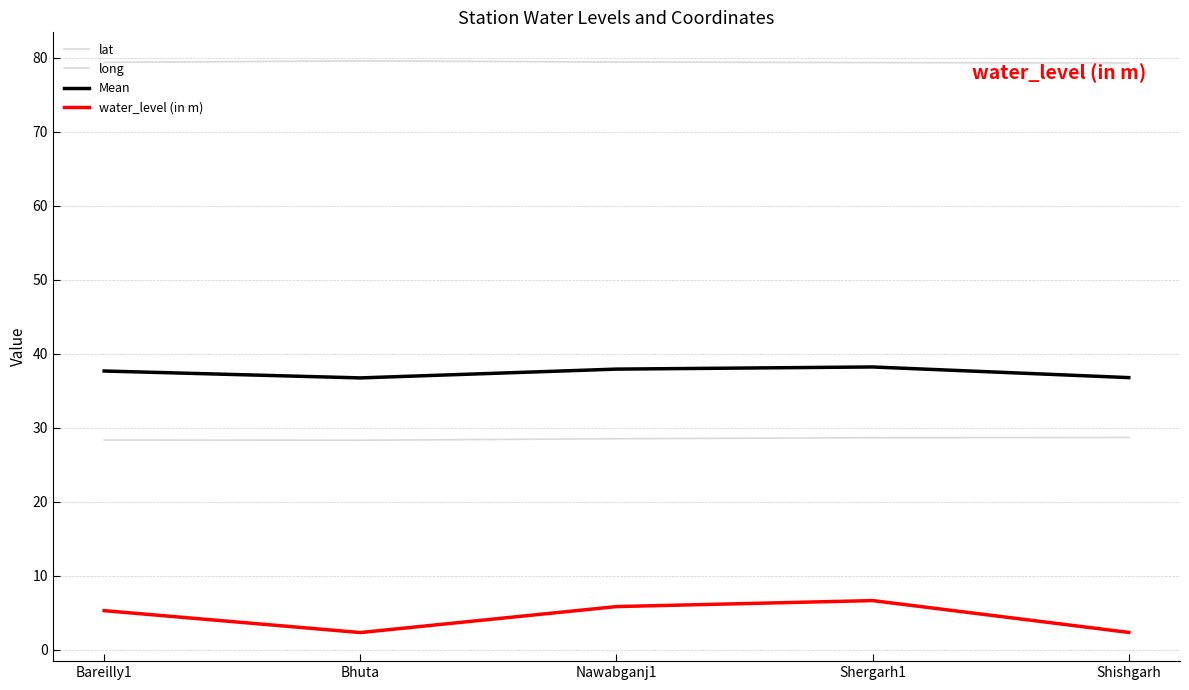

Which series has the widest spread of values?

water_level (in m)